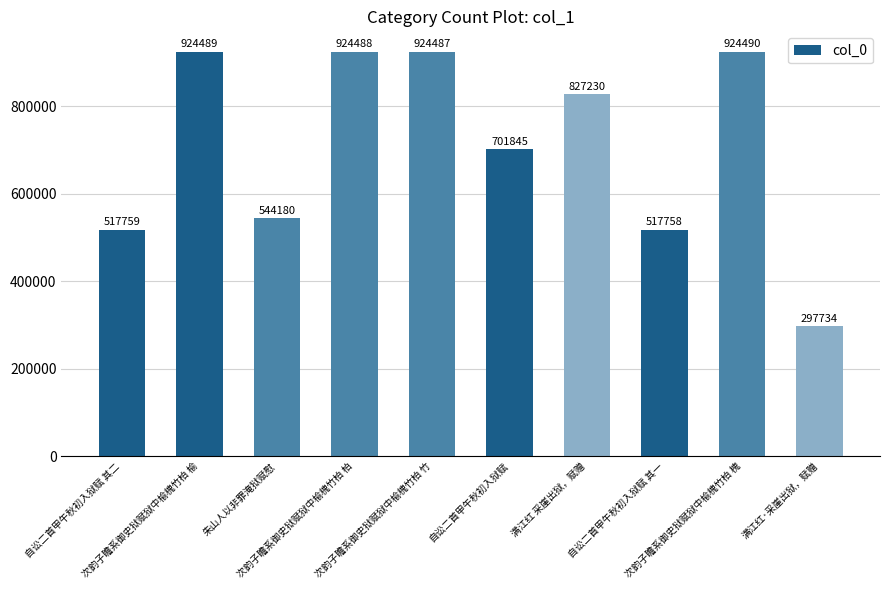

List the labels in order of value, largest first.

次韵子瞻系御史狱赋狱中榆槐竹柏 槐, 次韵子瞻系御史狱赋狱中榆槐竹柏 榆, 次韵子瞻系御史狱赋狱中榆槐竹柏 柏, 次韵子瞻系御史狱赋狱中榆槐竹柏 竹, 满江红 采崖出狱，赋赠, 自讼二首甲午秋初入狱赋, 朱山人以非罪淹狱赋慰, 自讼二首甲午秋初入狱赋 其二, 自讼二首甲午秋初入狱赋 其一, 满江红·采崖出狱，赋赠